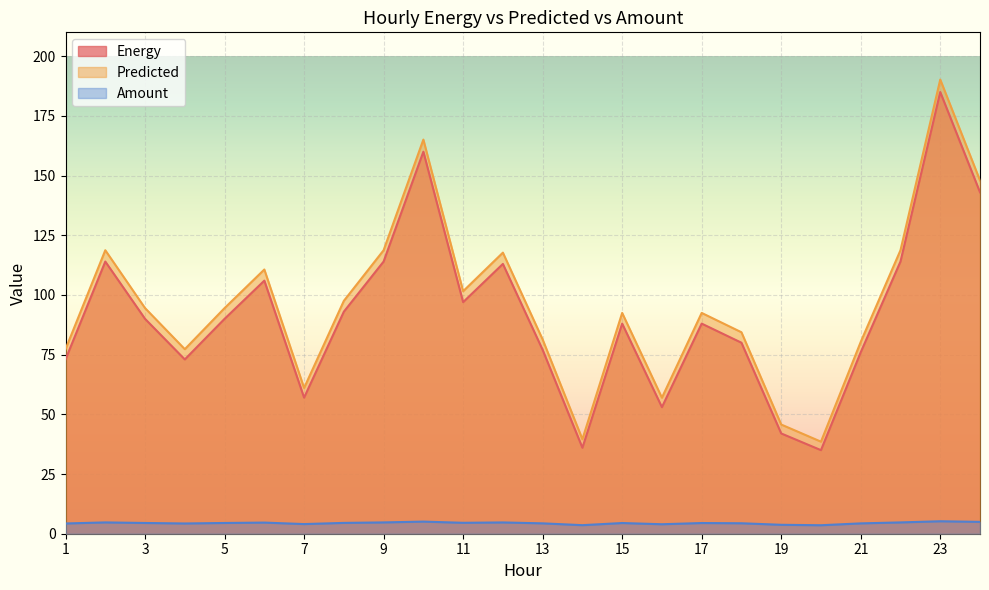

Which series has the largest total across all categories?

Predicted